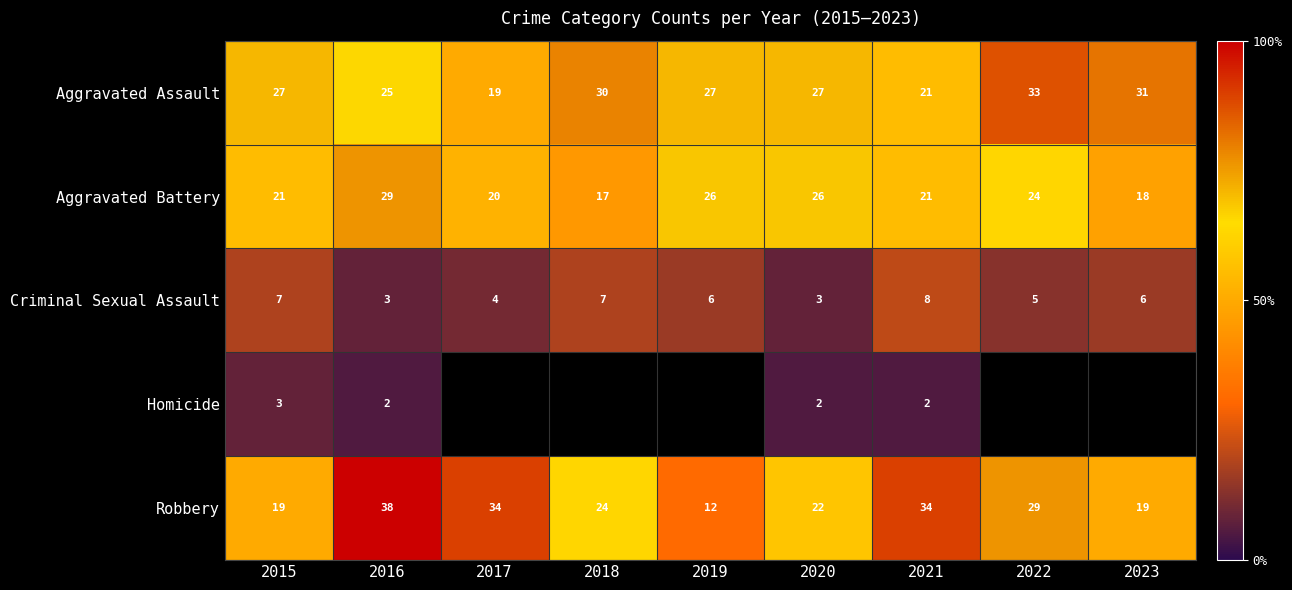

At 2016, list the series in order from largest to smallest.

Robbery, Aggravated Battery, Aggravated Assault, Criminal Sexual Assault, Homicide